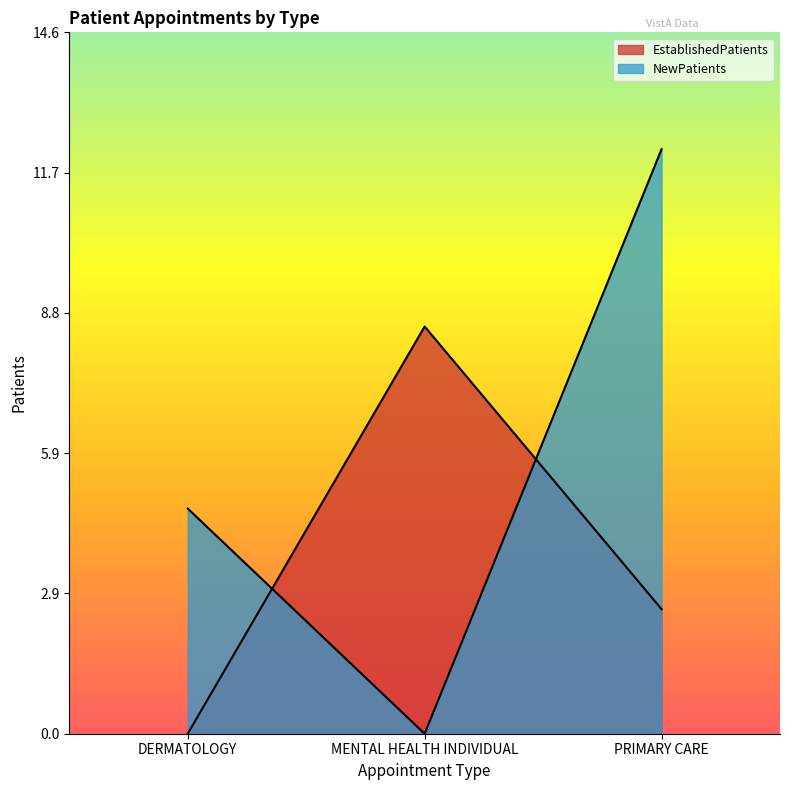

Which series has the largest total across all categories?

NewPatients